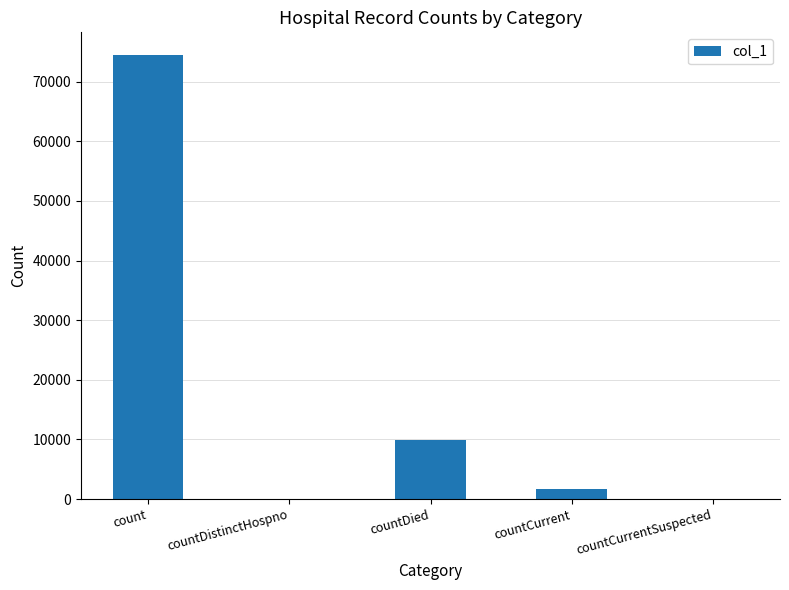

How many series are shown in this chart?

1